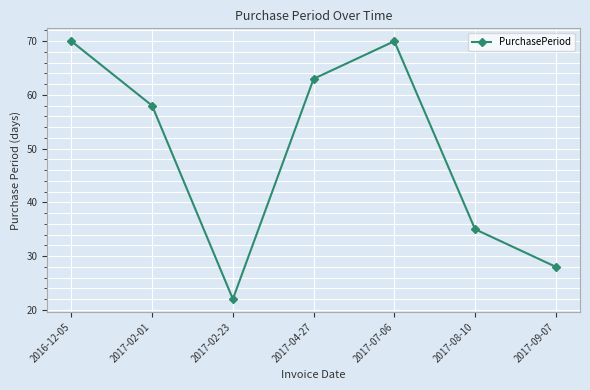

Which category has the lowest value across all series?

2017-02-23